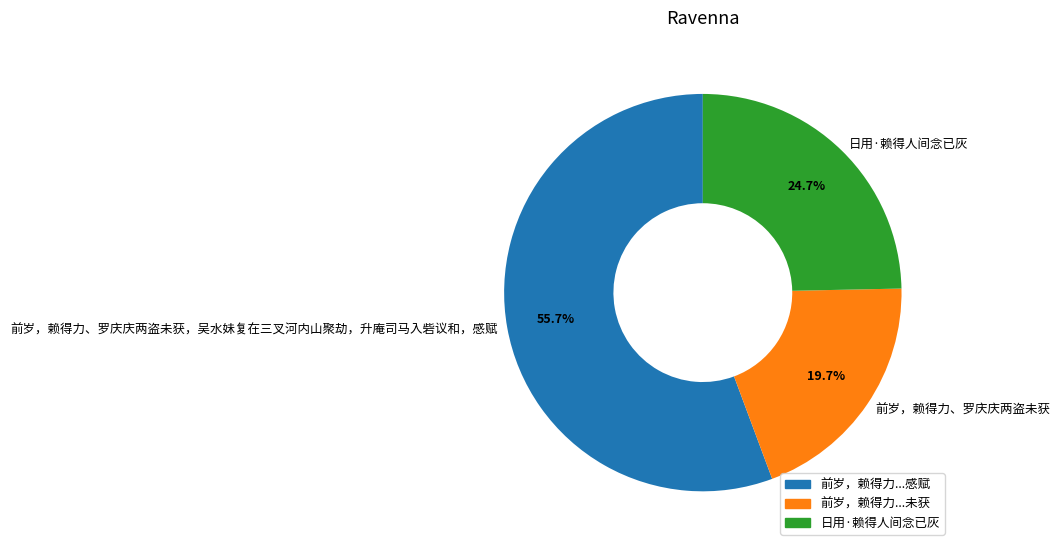

What is the smallest slice in the pie chart?

前岁，赖得力、罗庆庆两盗未获